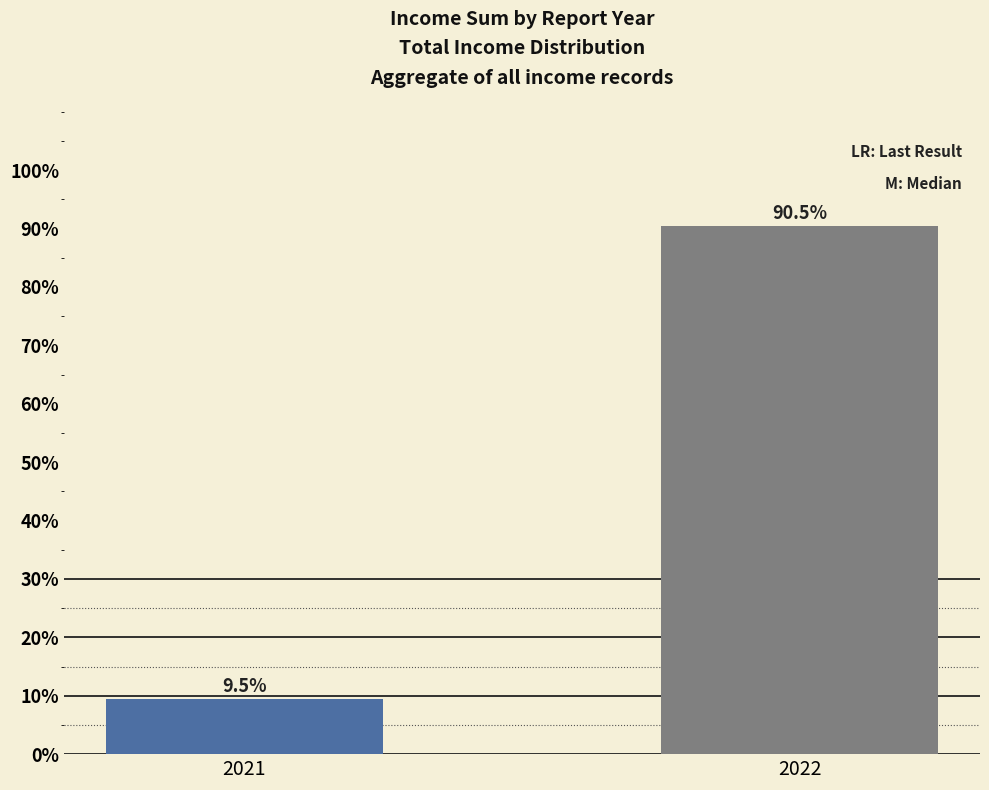

What is the change in value from 2021 to 2022?

+81.0